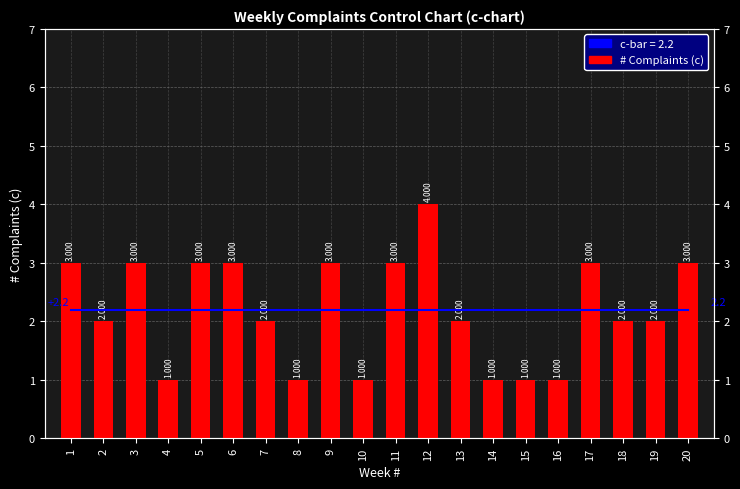

The value at 19 is 1. True or false?

False